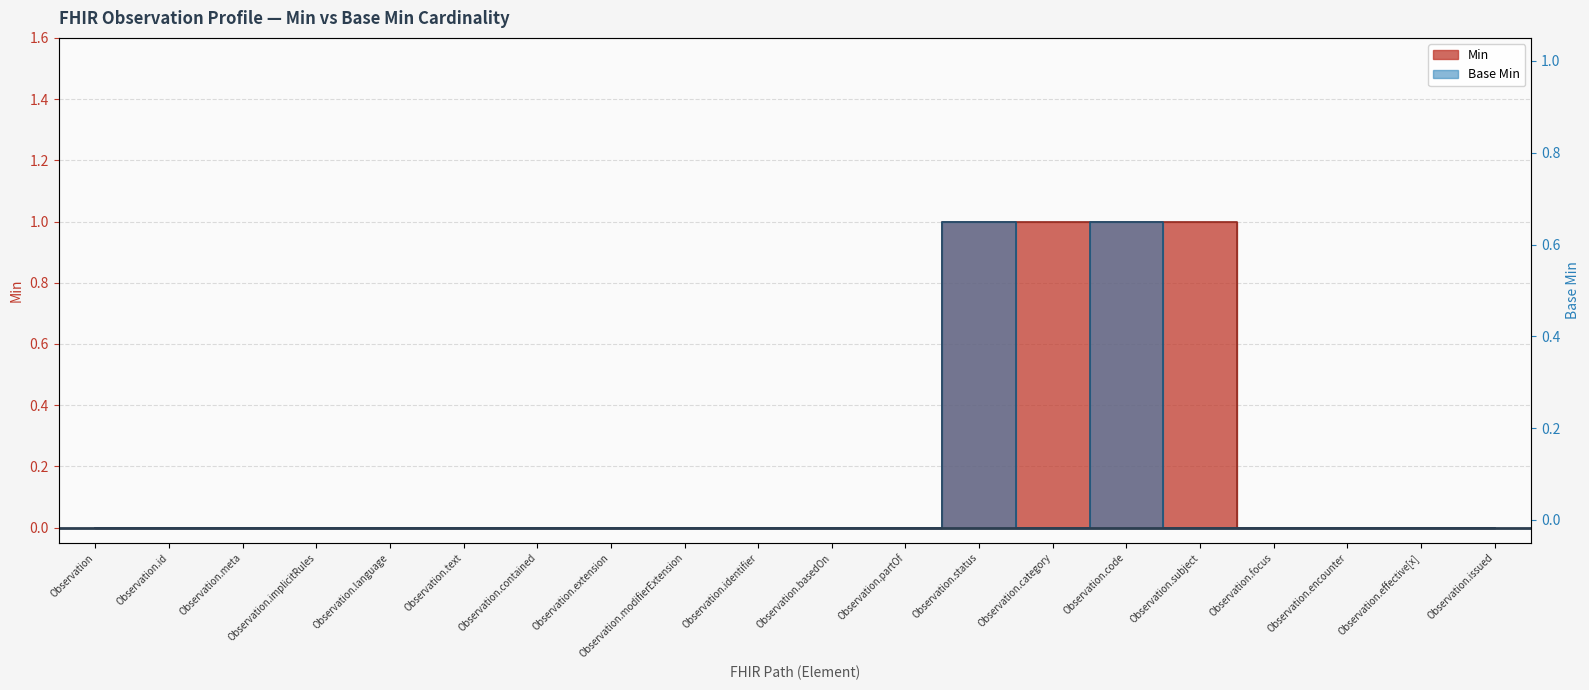

What are all the series names shown in the legend?

Min, Base Min